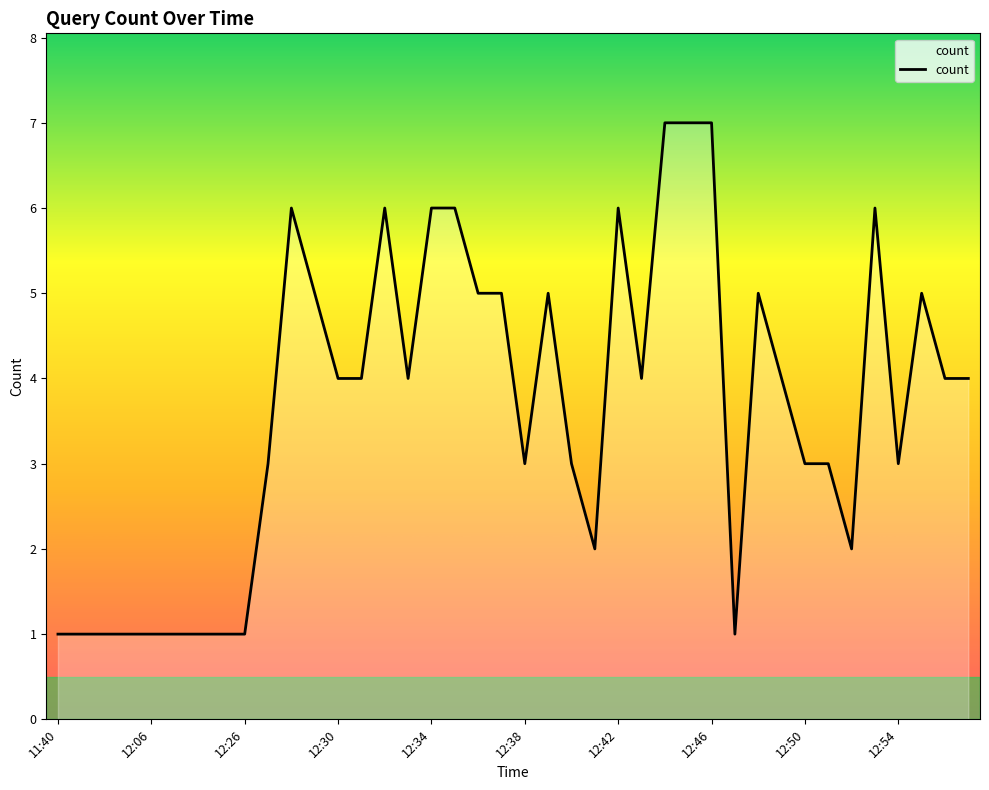

What is the maximum value shown in the chart?

7